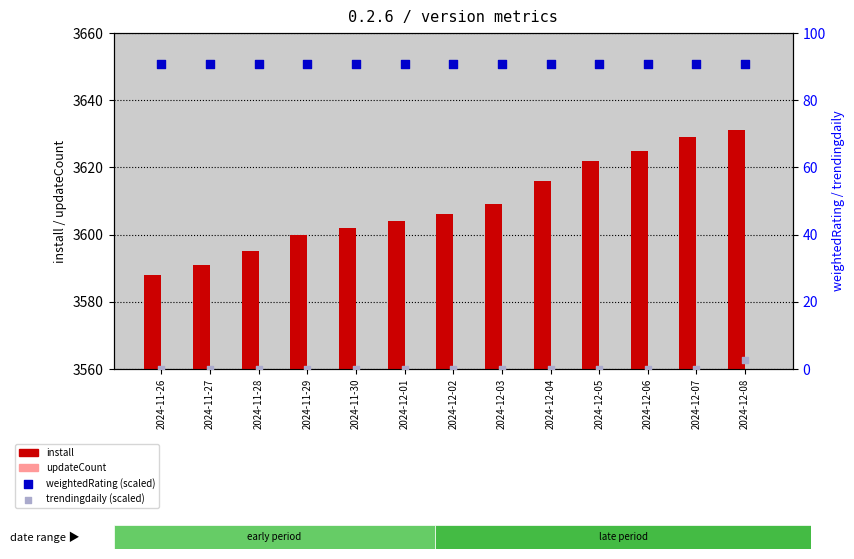

Which series has the largest total across all categories?

install